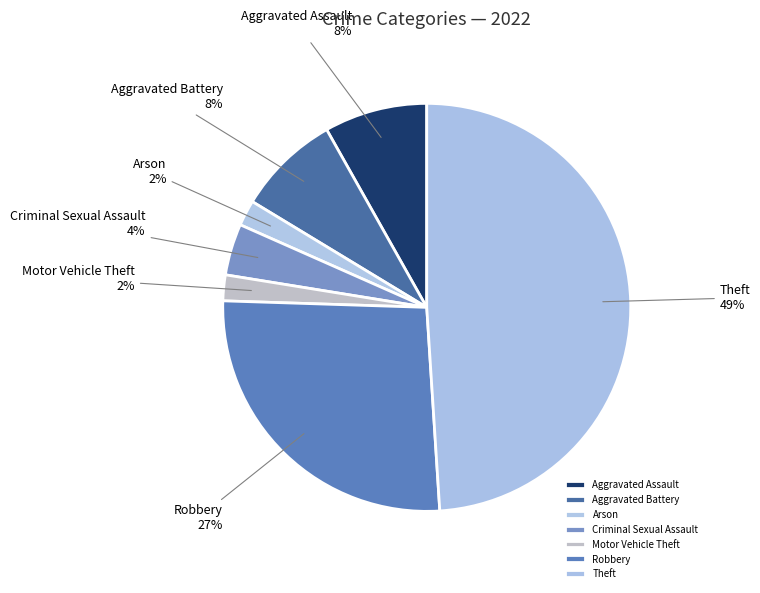

To the nearest percent, what is the combined percentage of Motor Vehicle Theft and Aggravated Assault?

10%